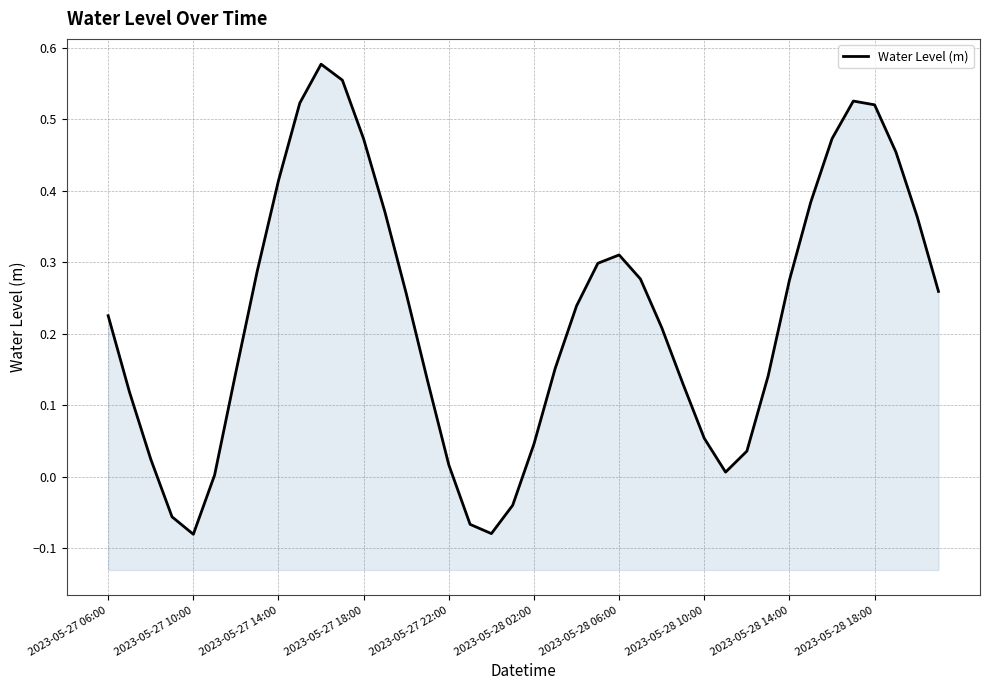

The chart shows a value of 0.2 at 2023-05-27 06:00. True or false?

True